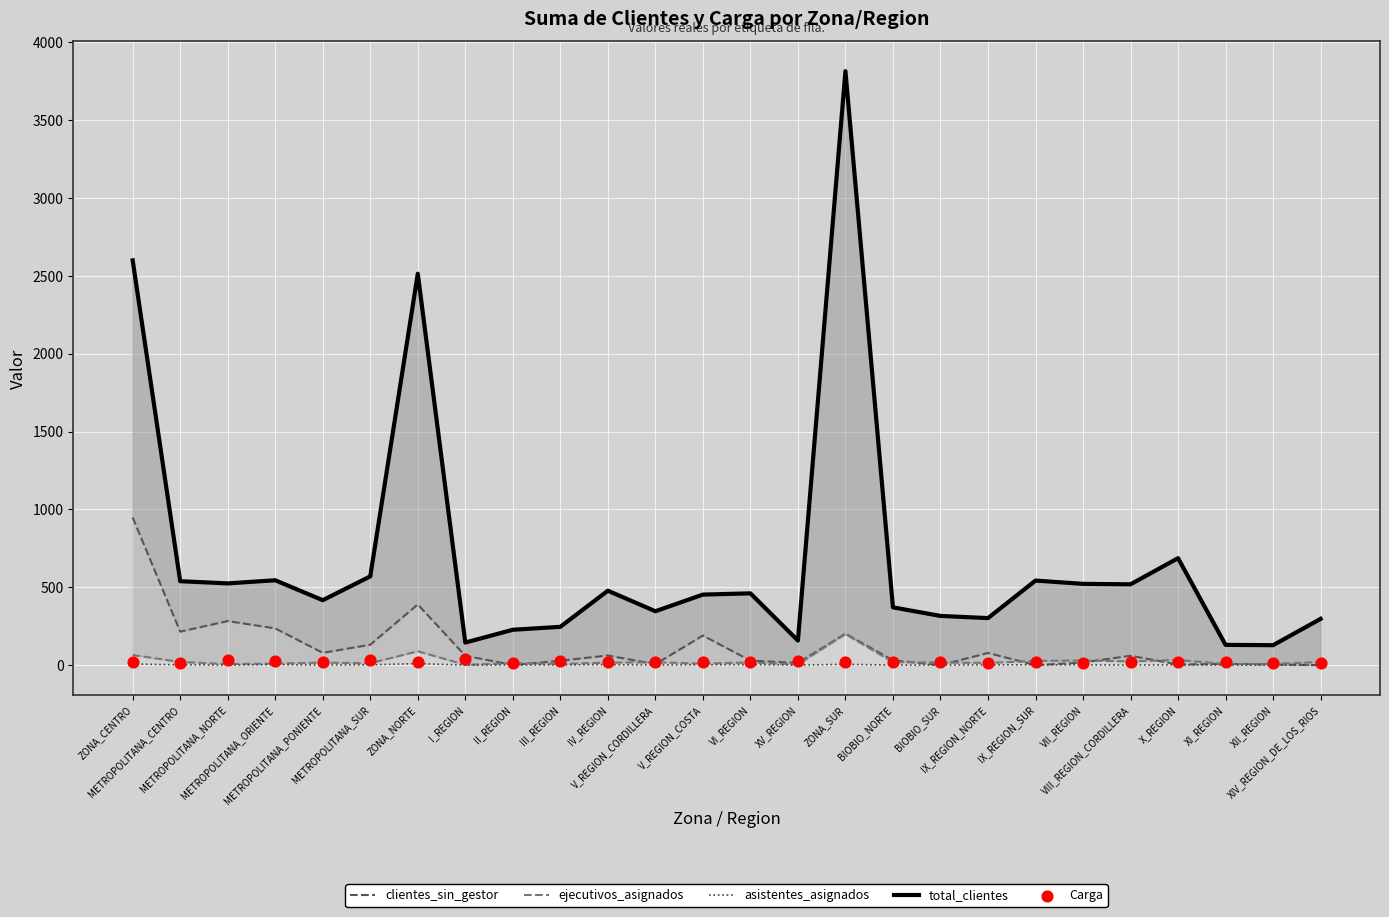

At which category is the sum across all series the highest?

ZONA_SUR